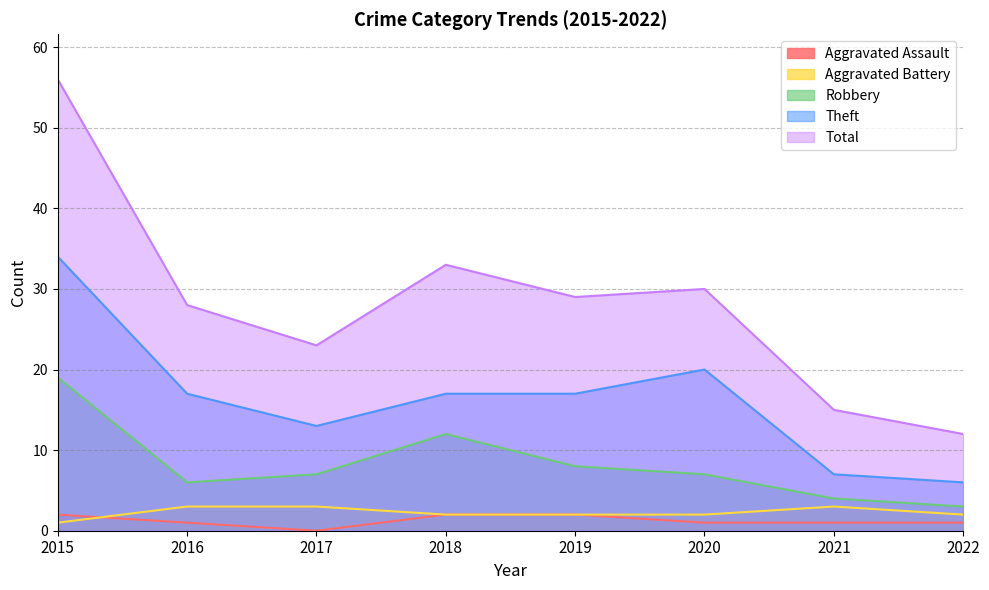

What is the difference between the second highest and second lowest values in the Aggravated Battery series?

1